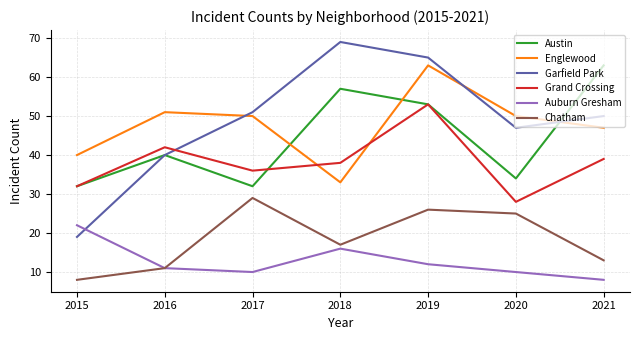

Does the chart display data point markers on the line(s)?

No